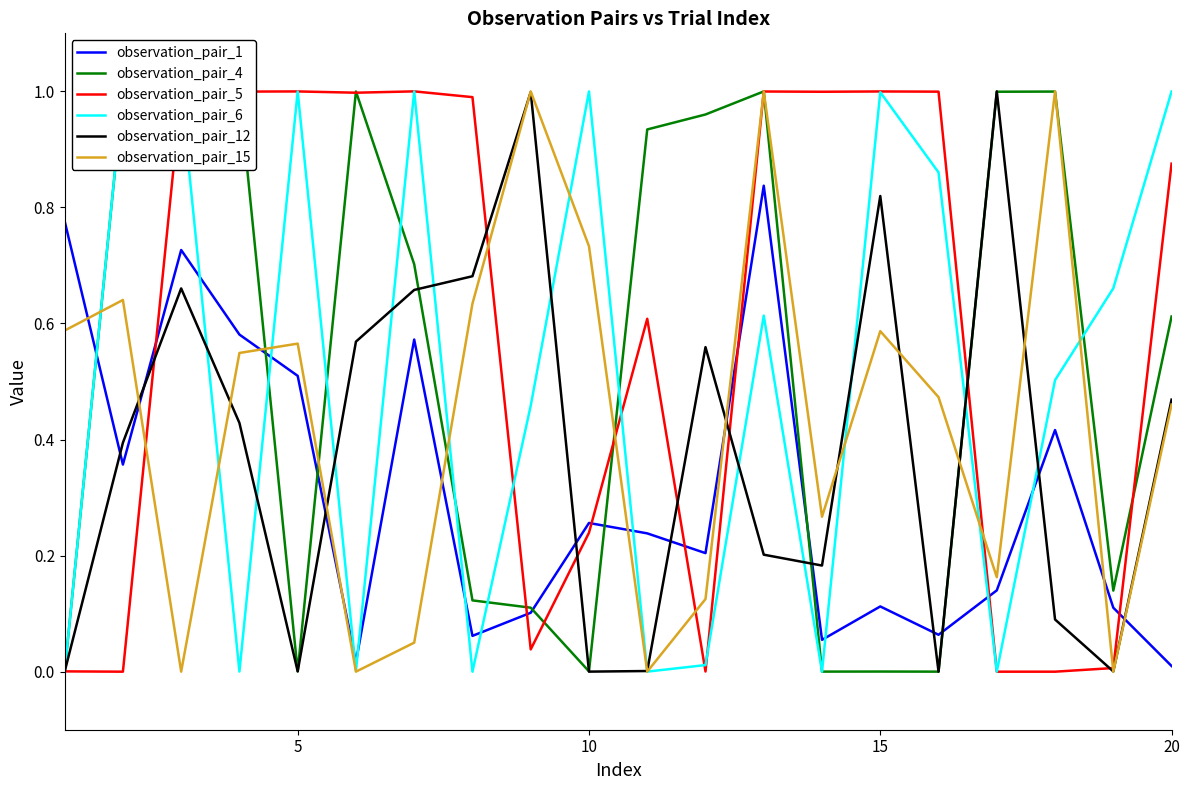

What are all the series names shown in the legend?

observation_pair_1, observation_pair_4, observation_pair_5, observation_pair_6, observation_pair_12, observation_pair_15